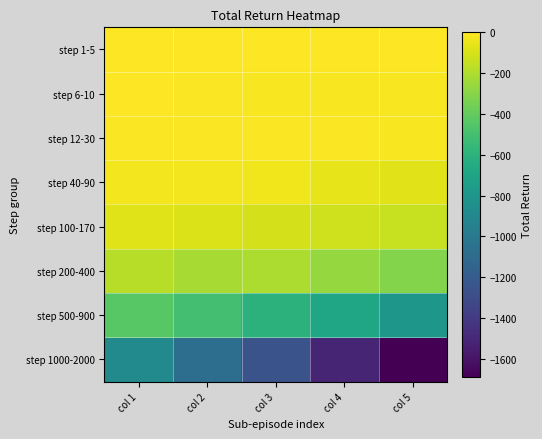

What is the difference between the highest and lowest values at col 4?

1513.1